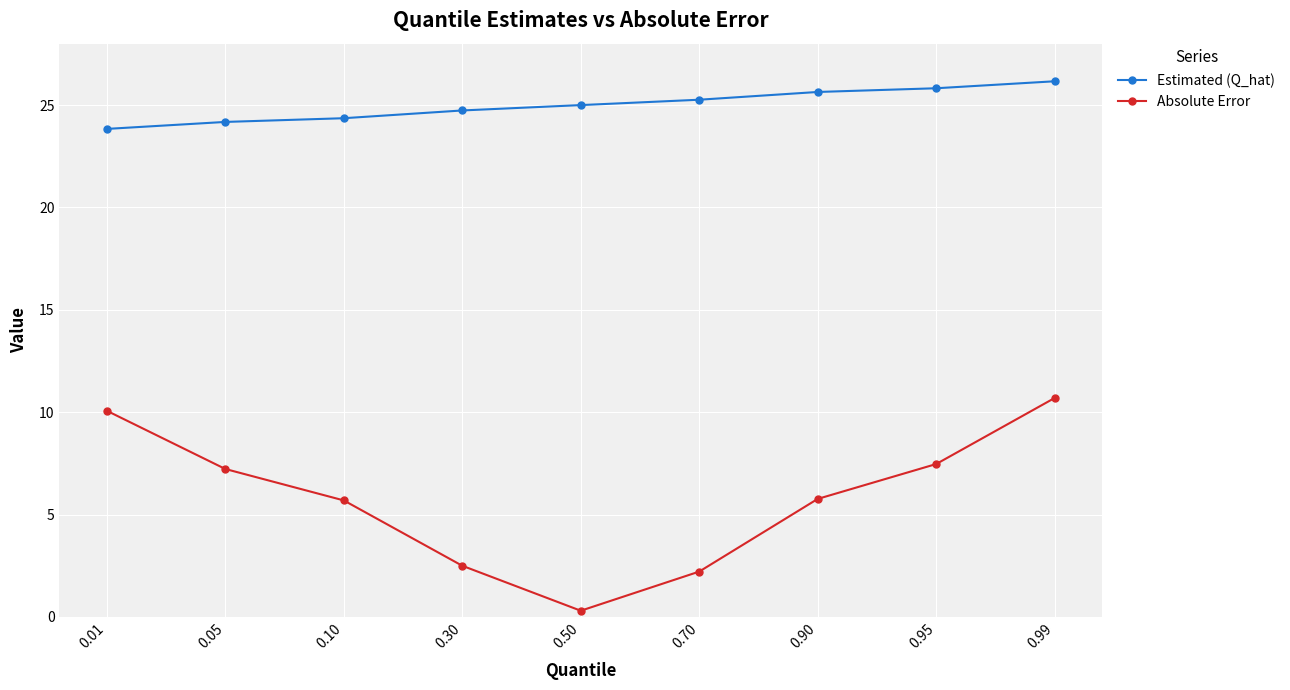

What is the average value of the Estimated (Q_hat) series?

25.0